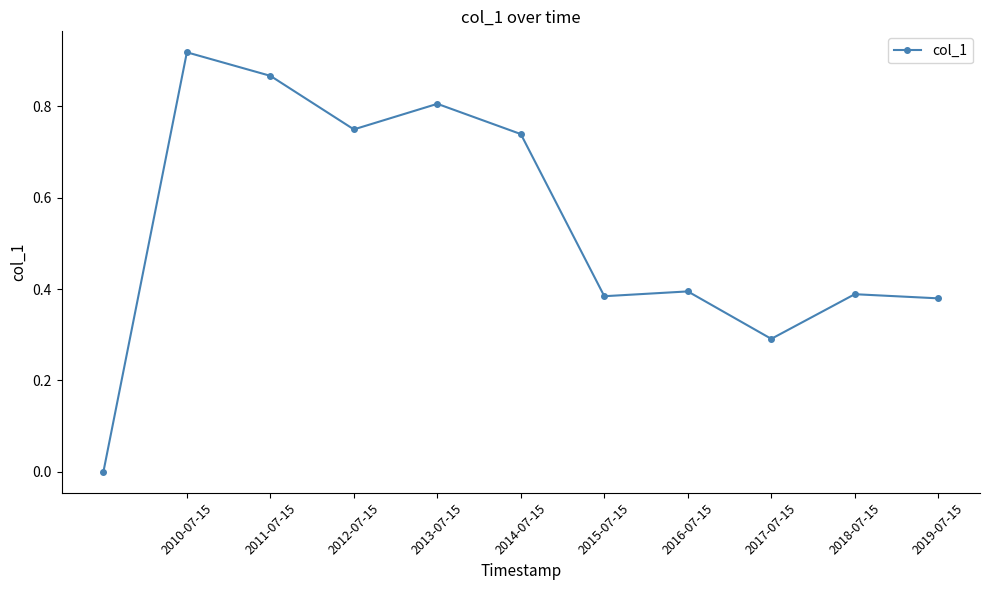

What is the value of the 5th point from the left?

0.8